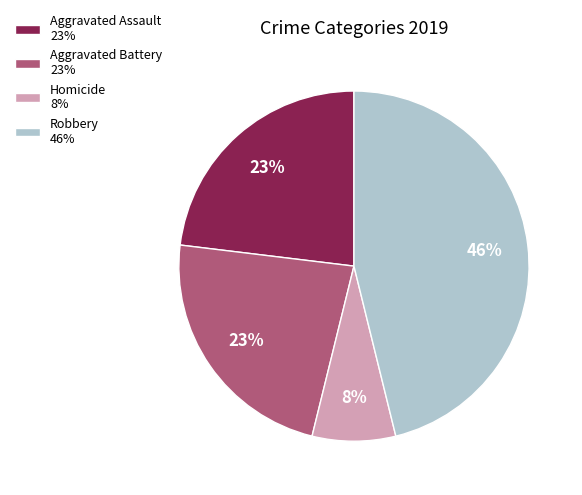

To the nearest percent, what is the average slice percentage?

25%